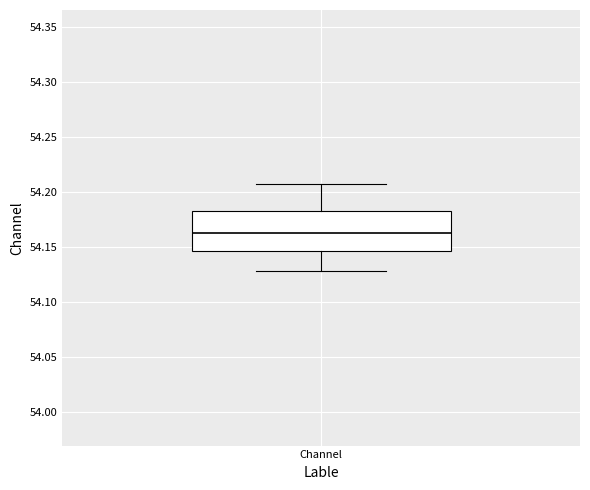

Read this box plot against the y-axis: the position of the median line, the range covered by the box, and the ends of both whiskers. The values are not printed on the chart, so give them approximately, as read against the axis.

median 54.160, box 54.145 to 54.185, whiskers 54.125 to 54.205